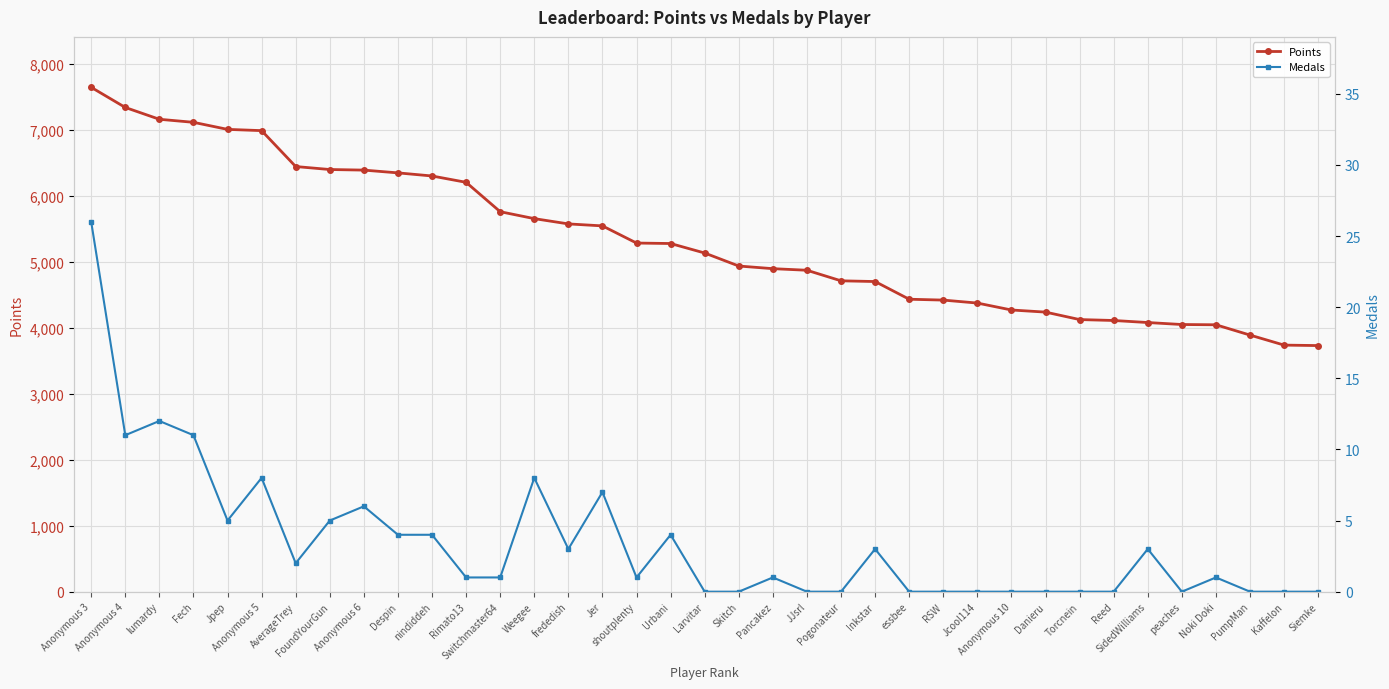

What is the lowest value of the Points series?

3728